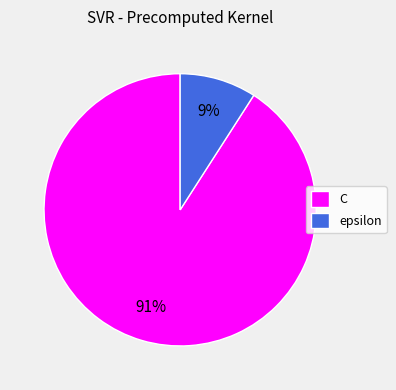

Does any single category account for the majority?

Yes